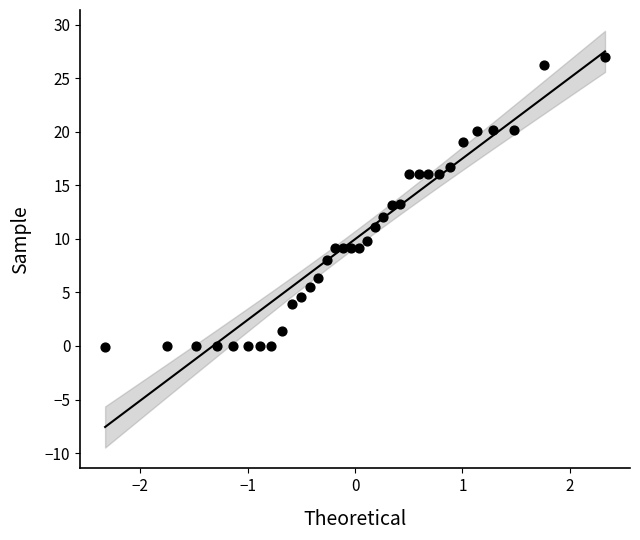

What is the range of X values (max minus min)?

4.7